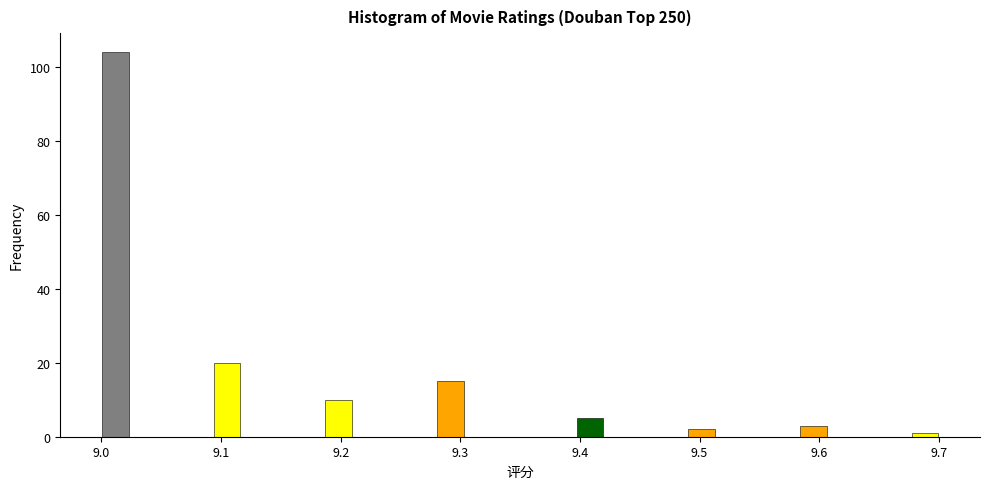

Read against the x-axis, roughly where is the centre of the tallest bar?

9.01